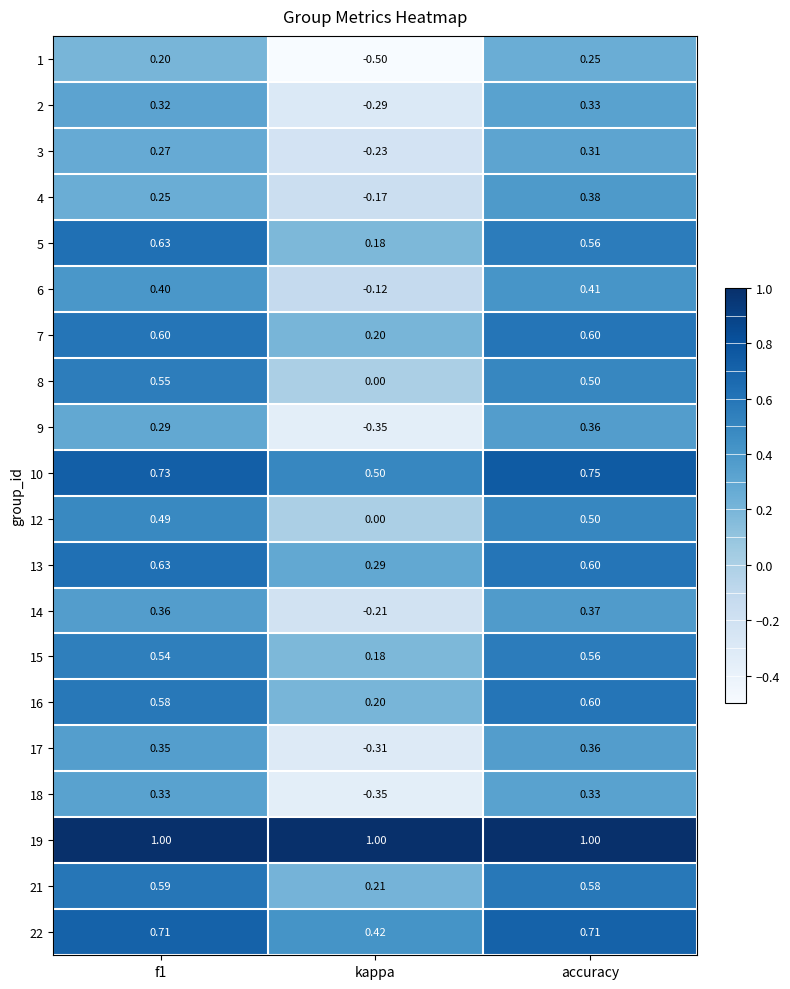

At which label is 7 closest to 0?

kappa